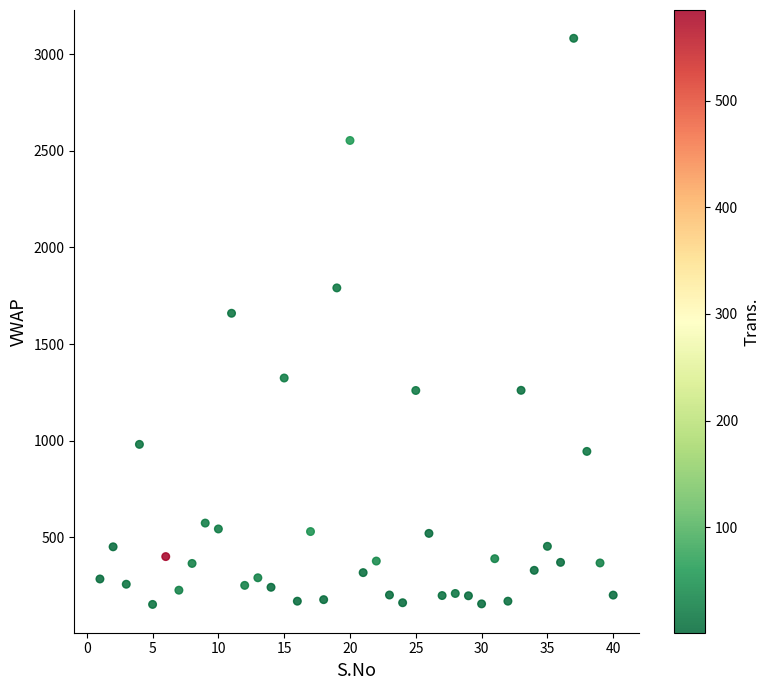

What Y value in the scatter plot is closest to 1617?

1659.5